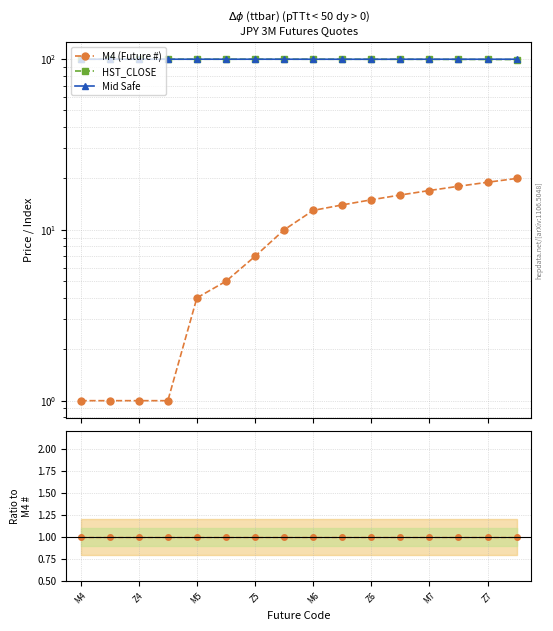

At which category does the chart reach its peak across all series?

Z5